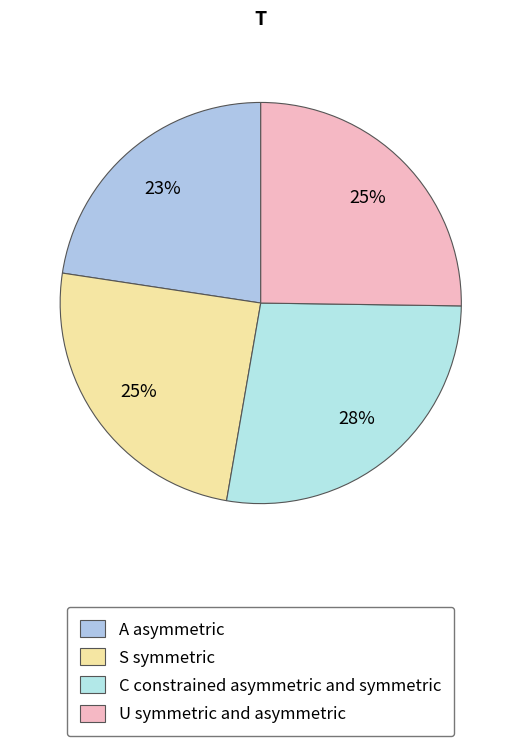

Does any single category account for the majority?

No